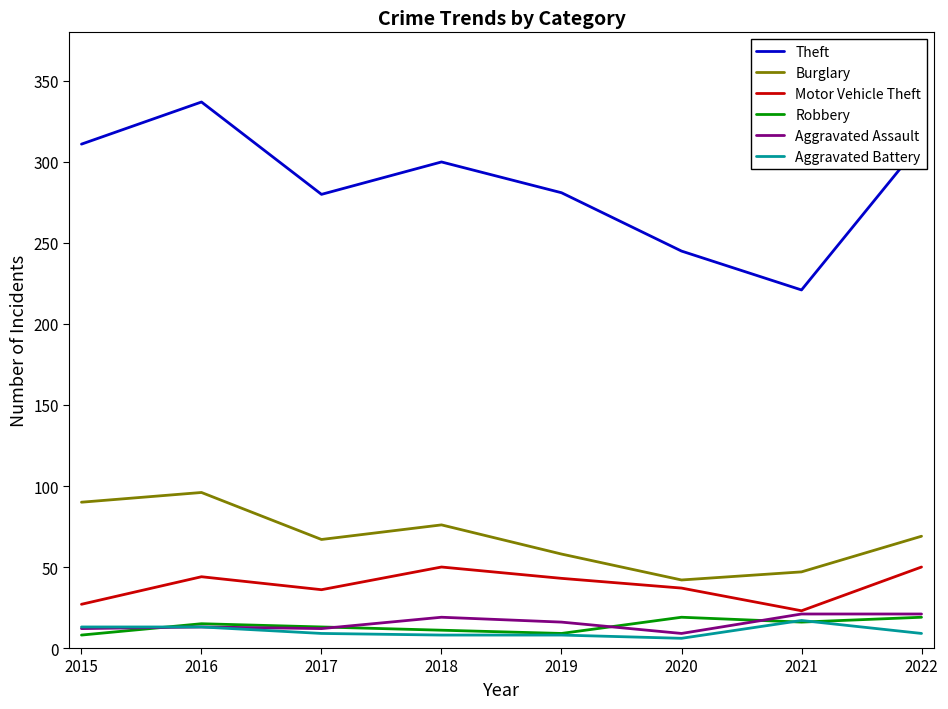

Which series has the largest total across all categories?

Theft